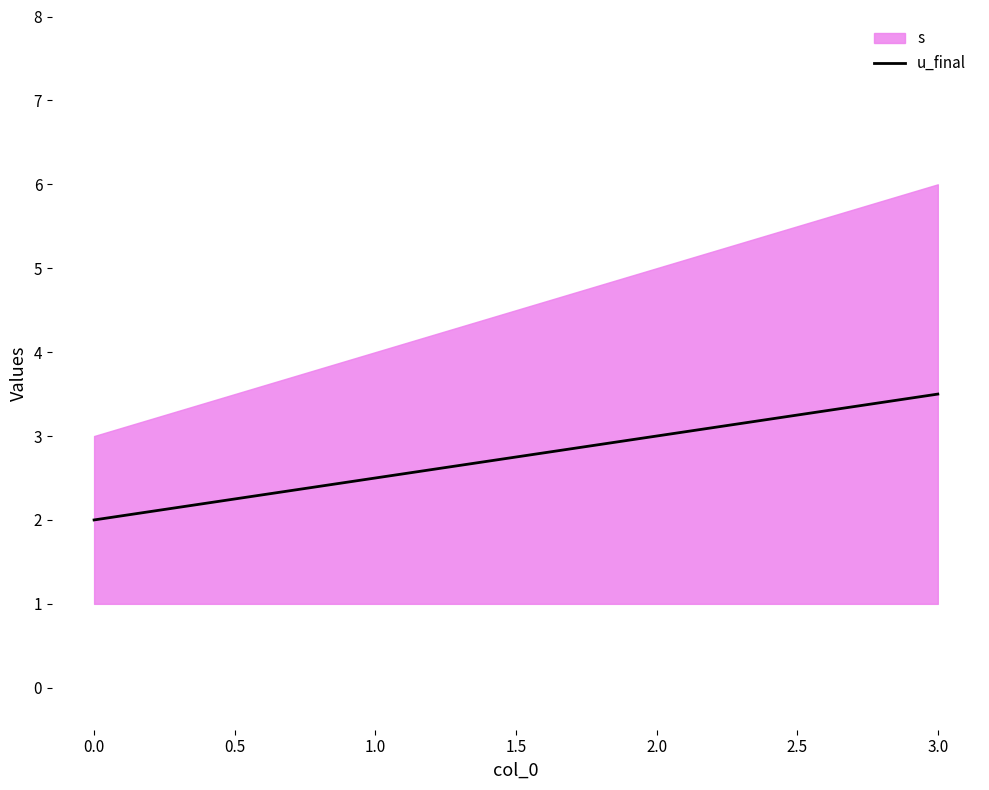

List the labels in order of u_final value, largest first.

3.0, 2.0, 1.0, 0.0